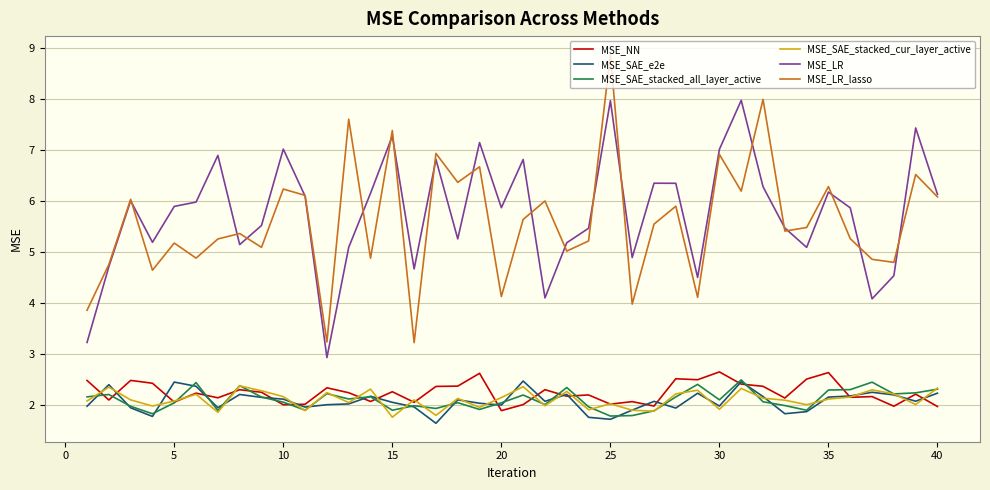

True or false: MSE_SAE_e2e and MSE_LR_lasso intersect in this chart.

False